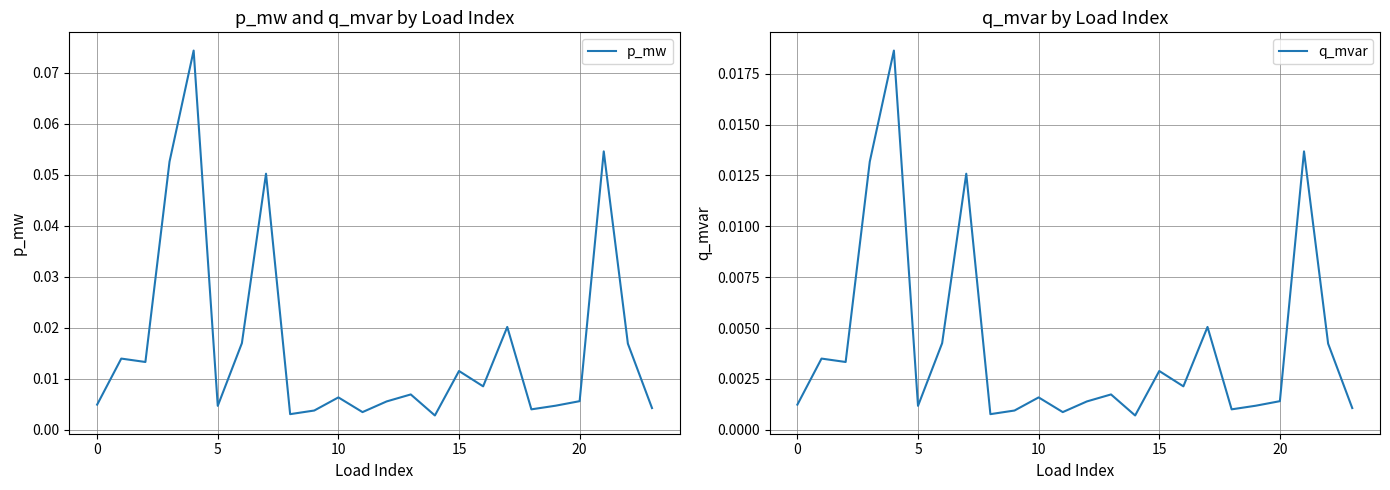

What is the sum of all q_mvar values?

0.1